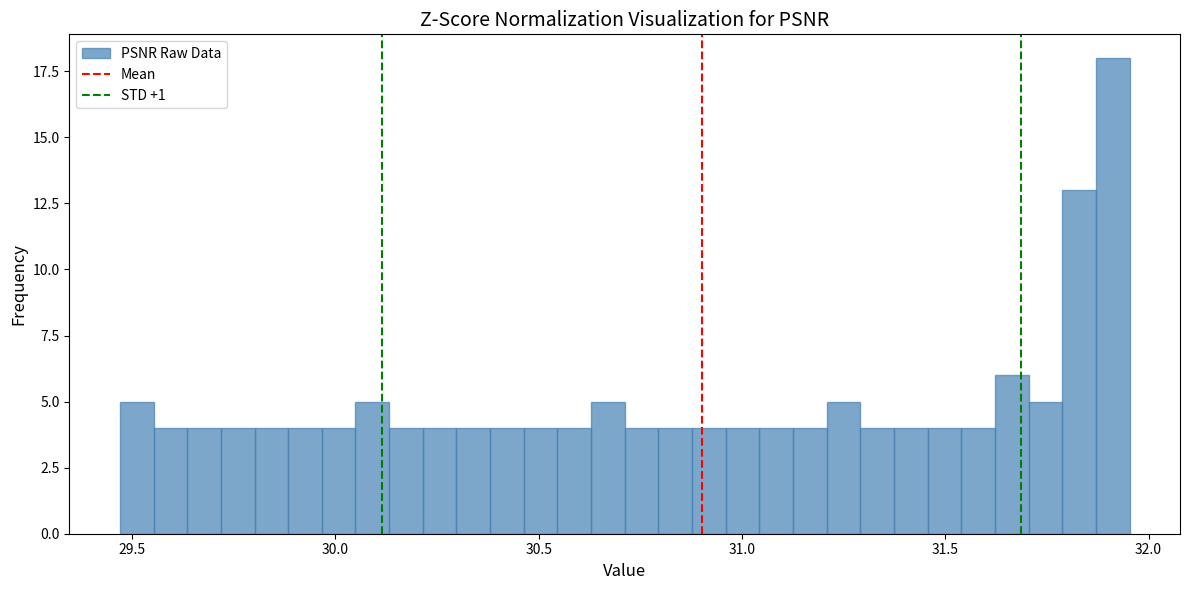

Around what value on the x-axis is the tallest bar? Give the approximate position of its centre, as read against the axis.

31.90